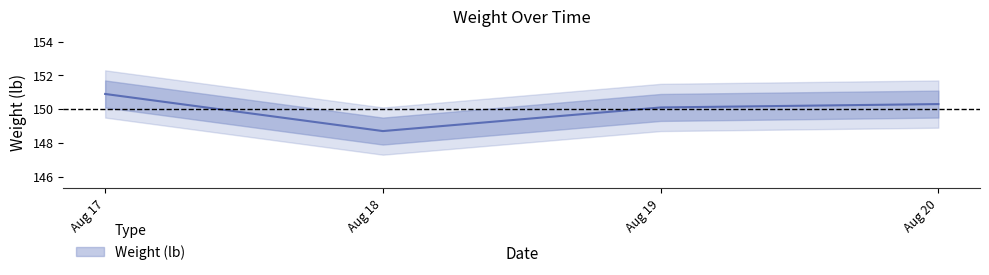

What is the value of the 4th point from the left?

150.3